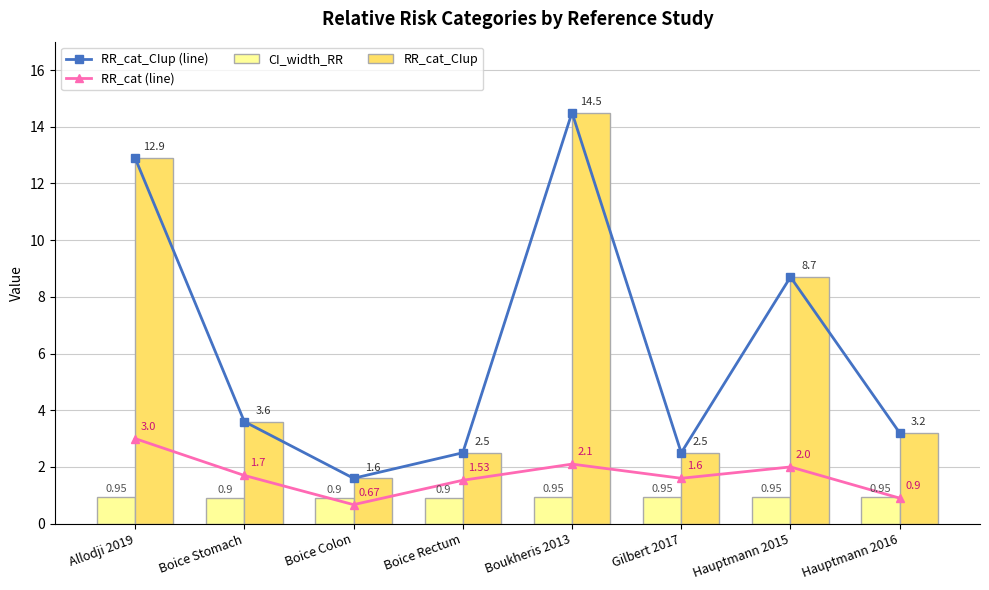

Read the RR_cat_CIup (line) value at Boice Rectum.

2.5